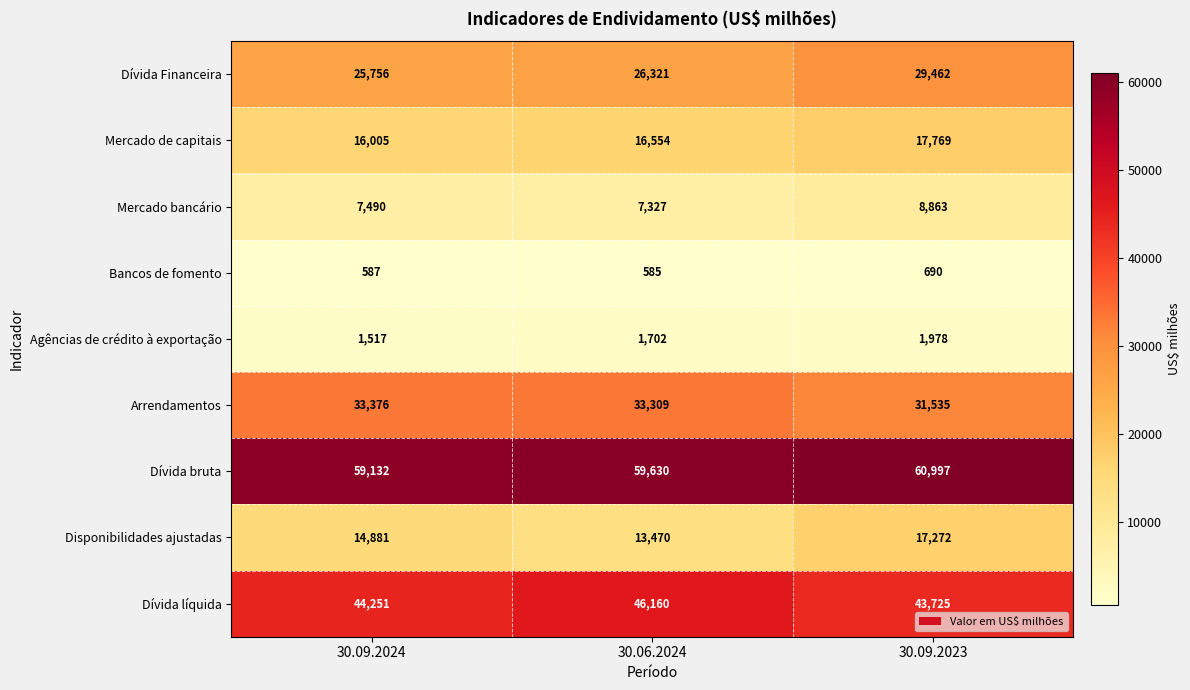

What is the sum of all Bancos de fomento values?

1862